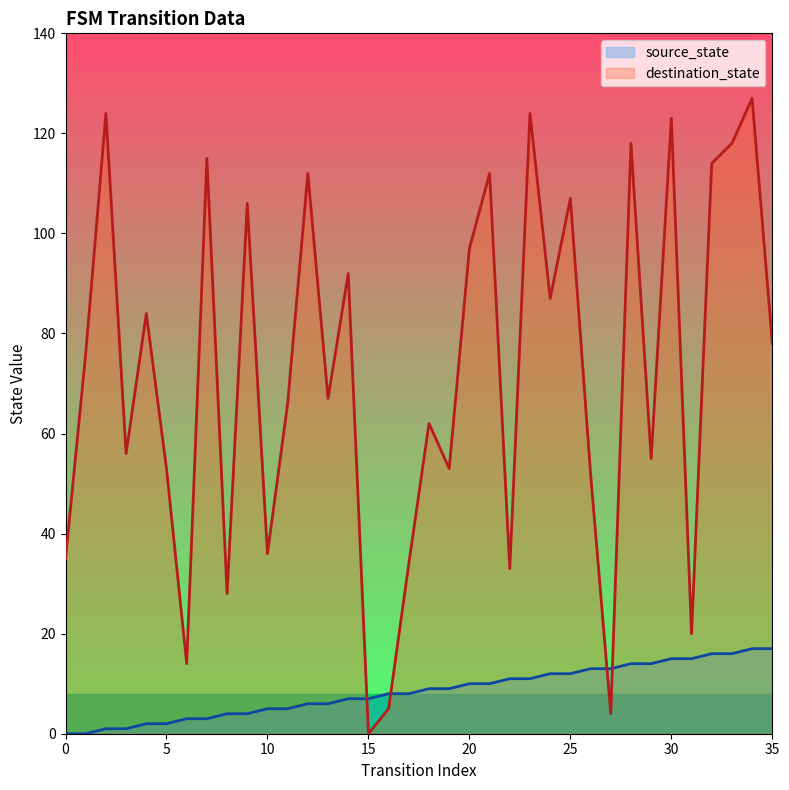

What is the value of the source_state point at the 9th from the left?

4